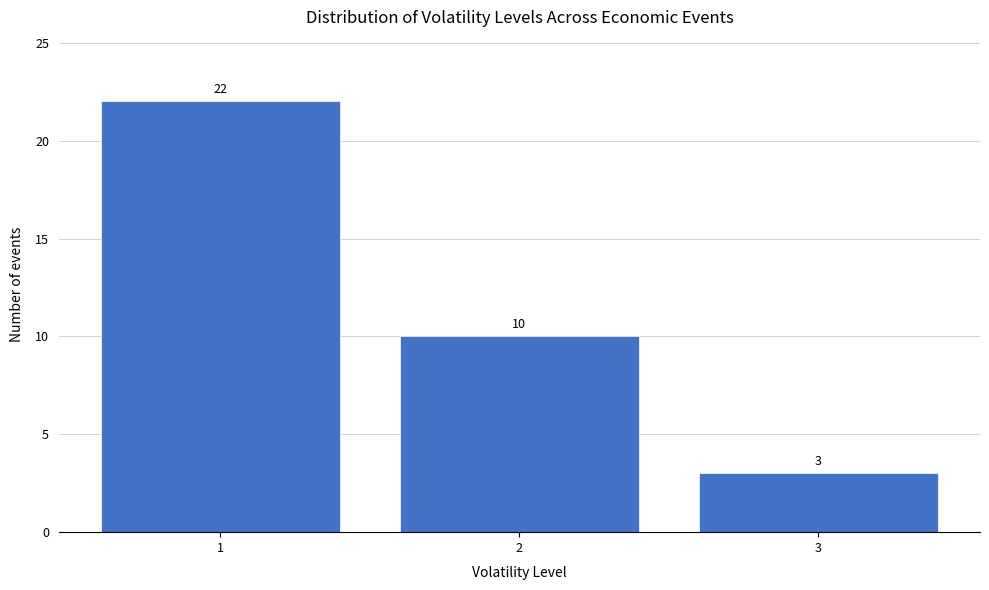

Reading left to right, transcribe all the data shown in this chart.

1=22	2=10	3=3